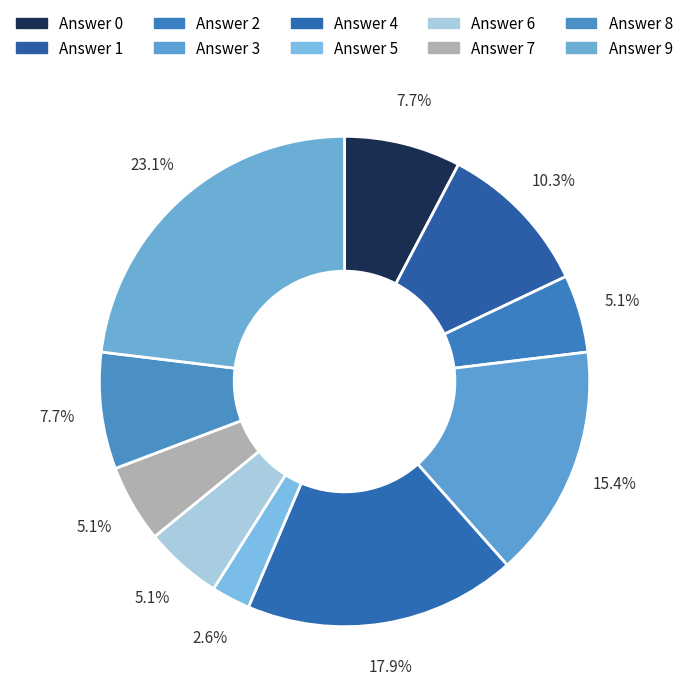

To the nearest percent, what is the average slice percentage?

10%